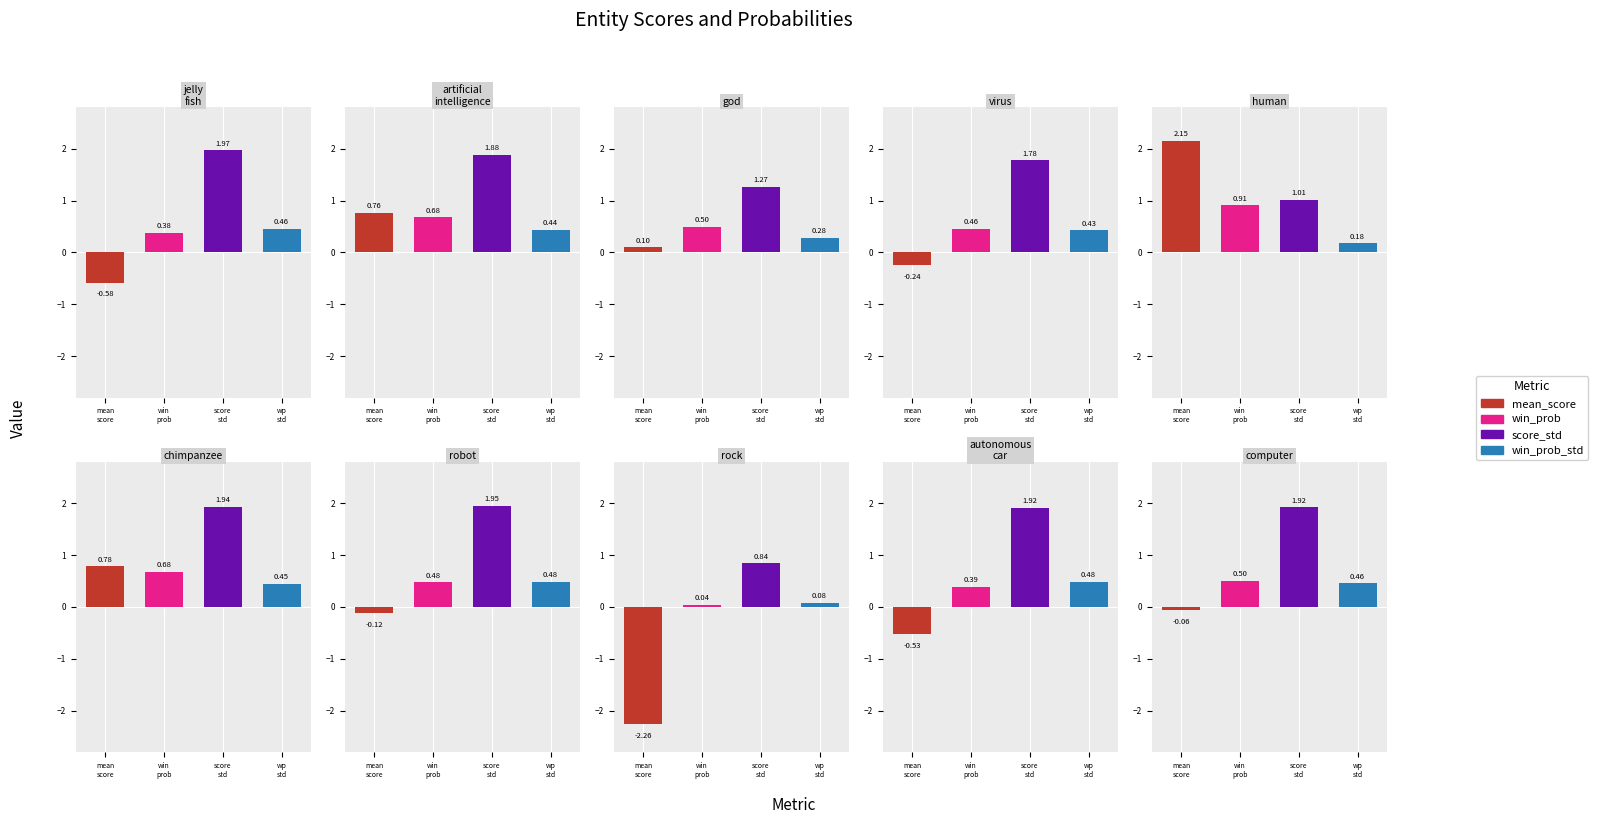

True or false: score_std has a value of 2.0 at jelly_fish.

True